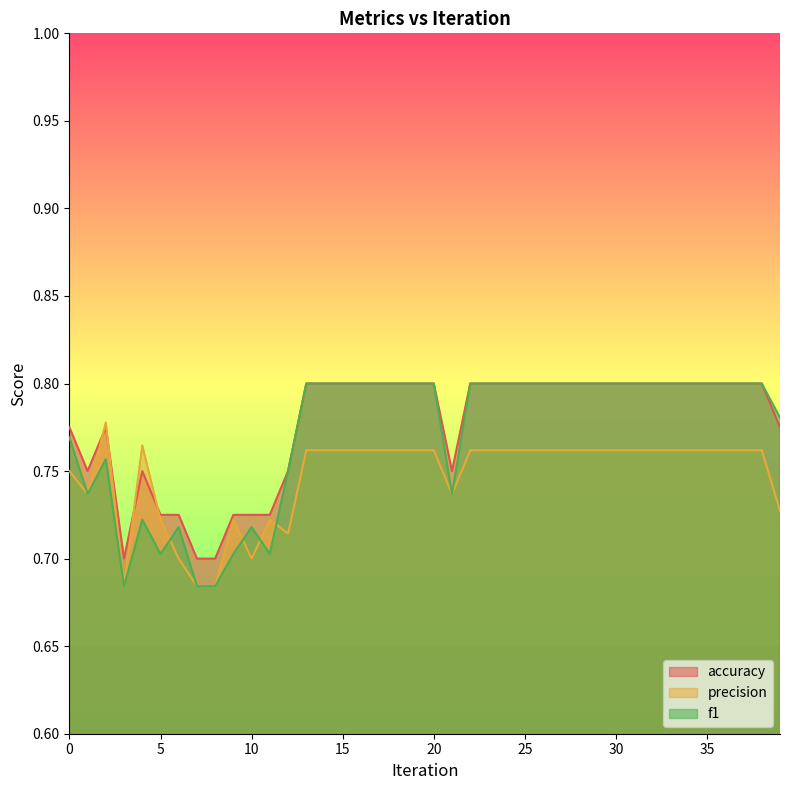

Where is precision nearest to the value 0?

3